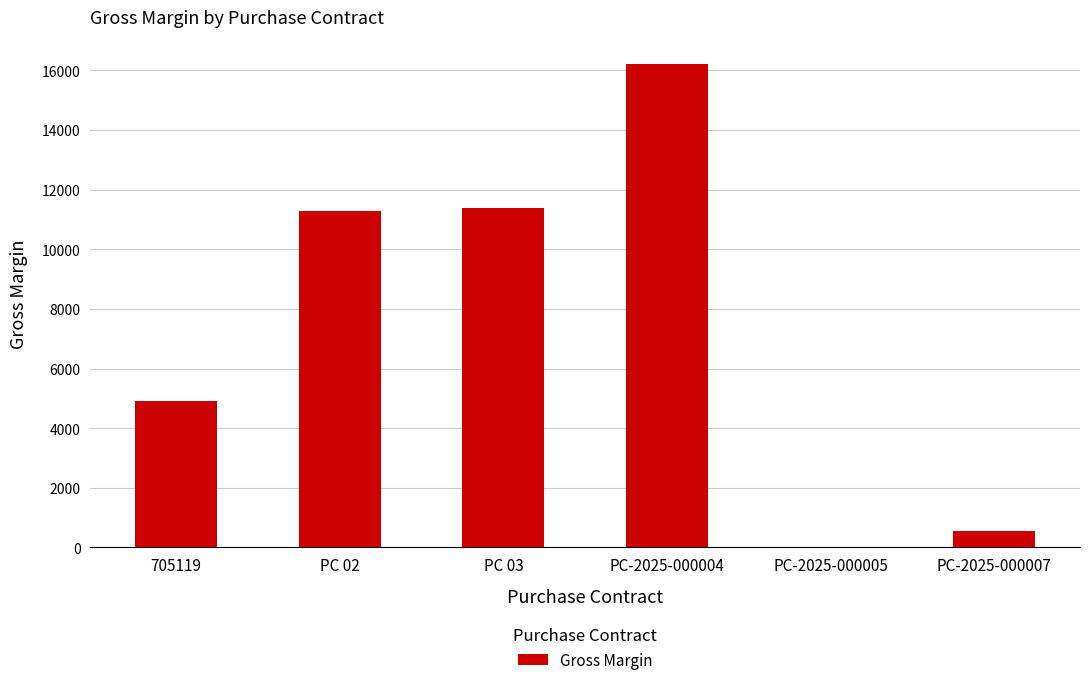

Which category has the highest value across all series?

PC-2025-000004